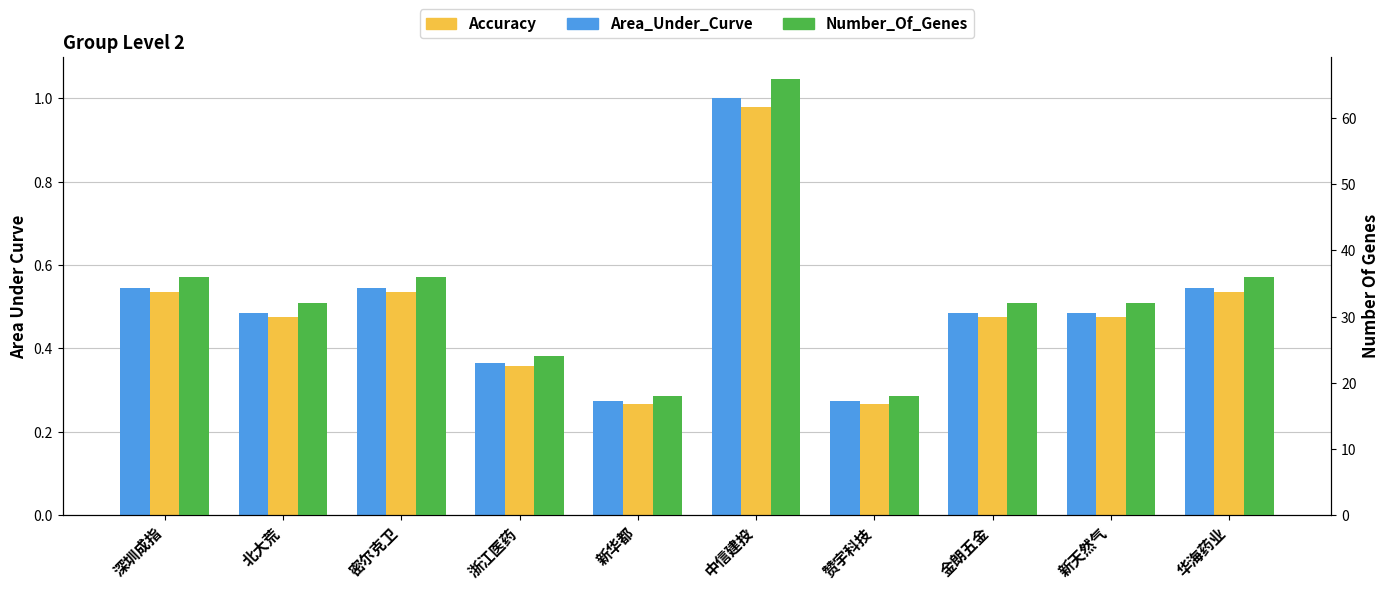

How many groups of bars are there?

10